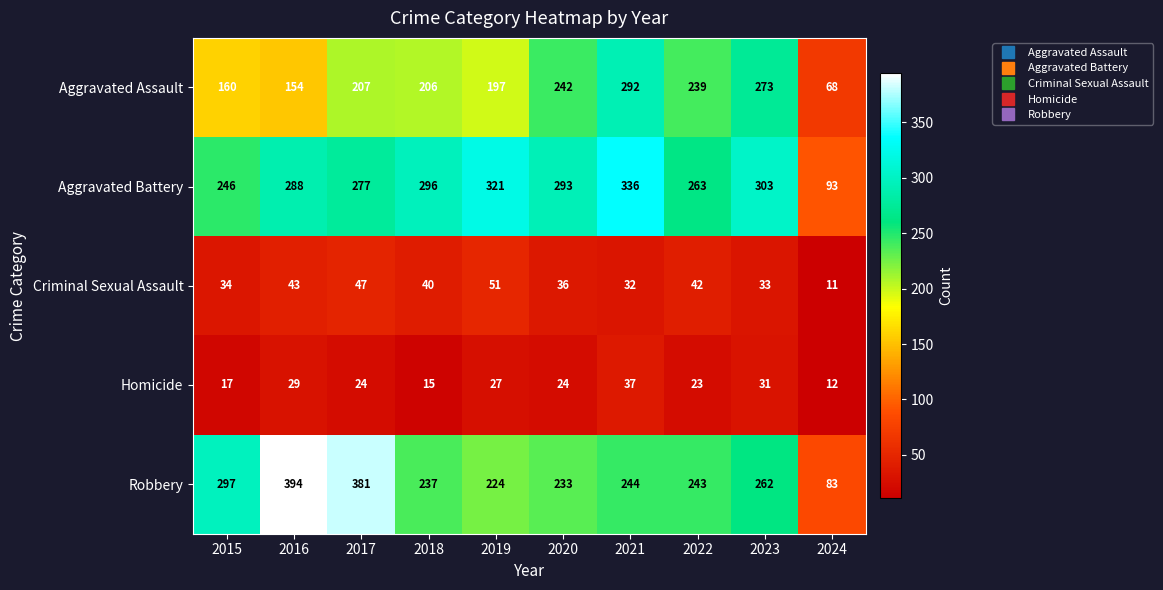

What is the difference between the Criminal Sexual Assault values at 2019 and 2022?

9